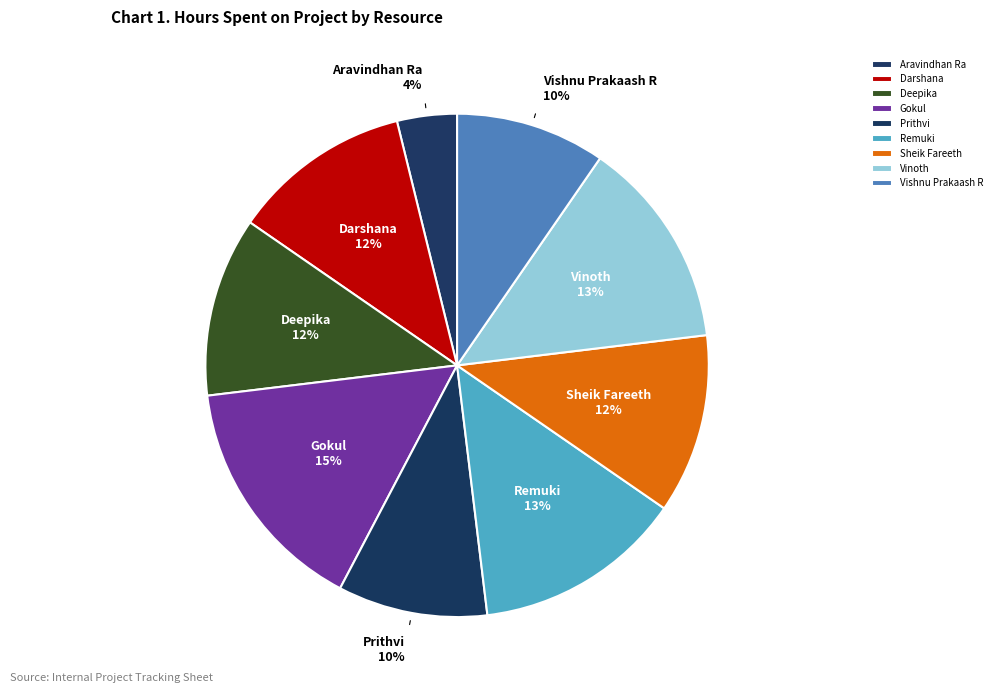

Which has a higher value, Darshana or Remuki?

Remuki